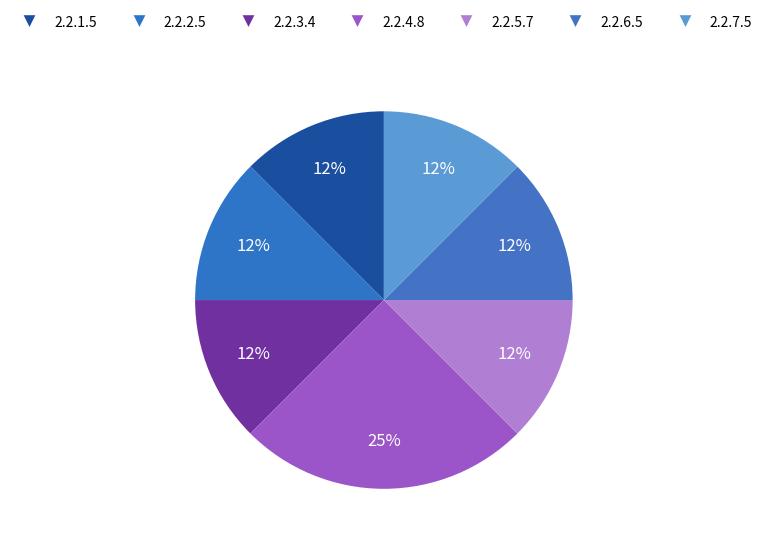

How many segments does this pie chart have?

7